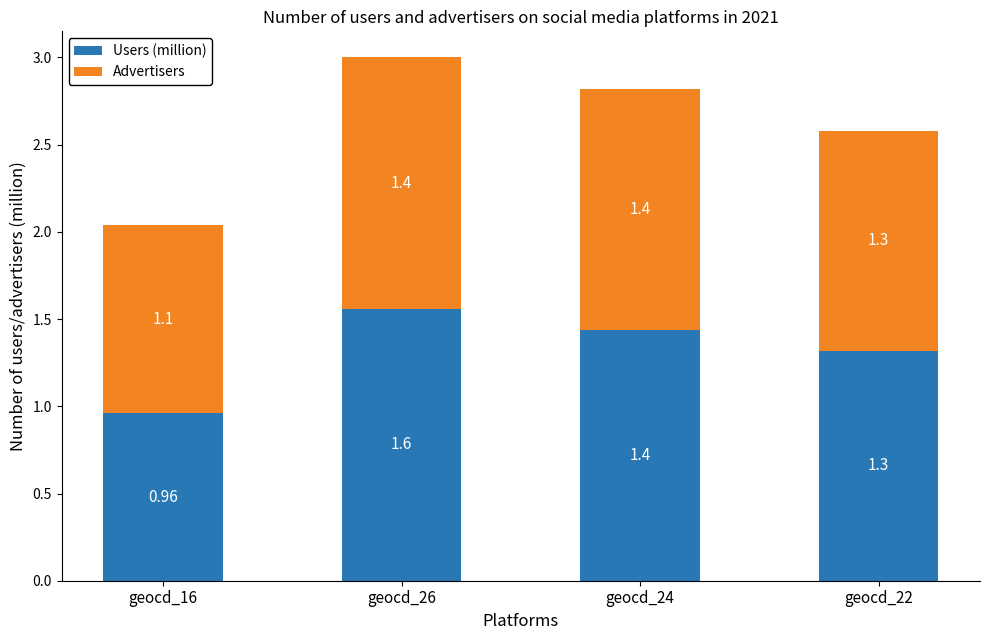

Does the chart contain any negative values?

No